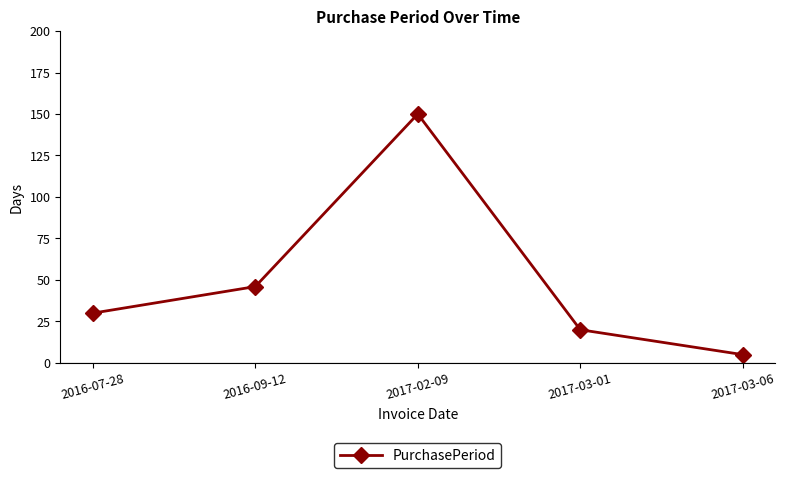

What is the label of the 5th point from the left?

2017-03-06